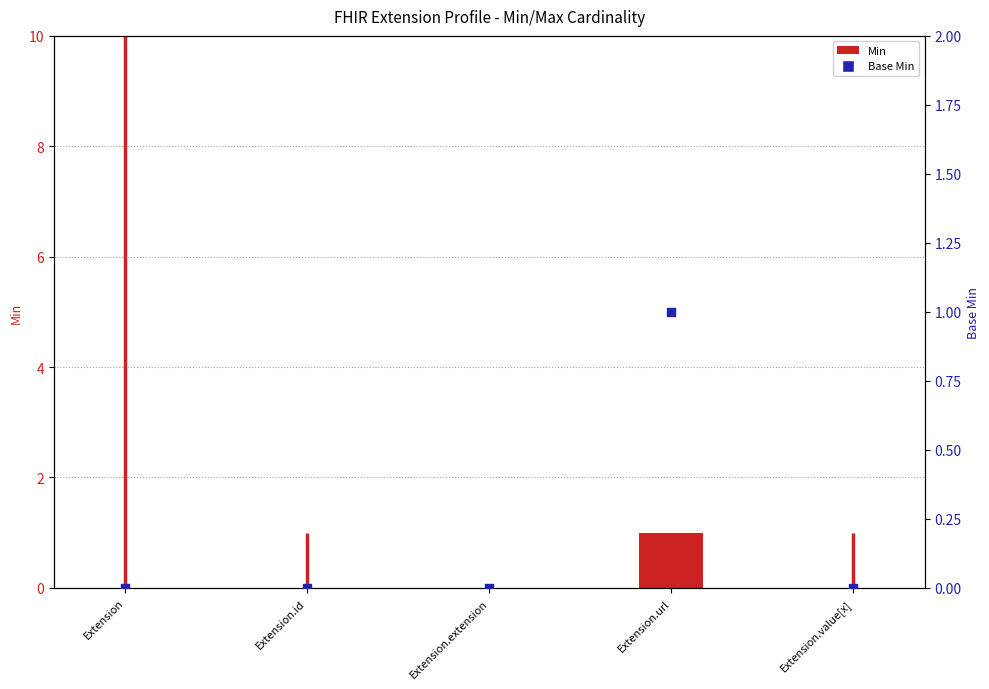

At which category is the sum across all series the highest?

Extension.url